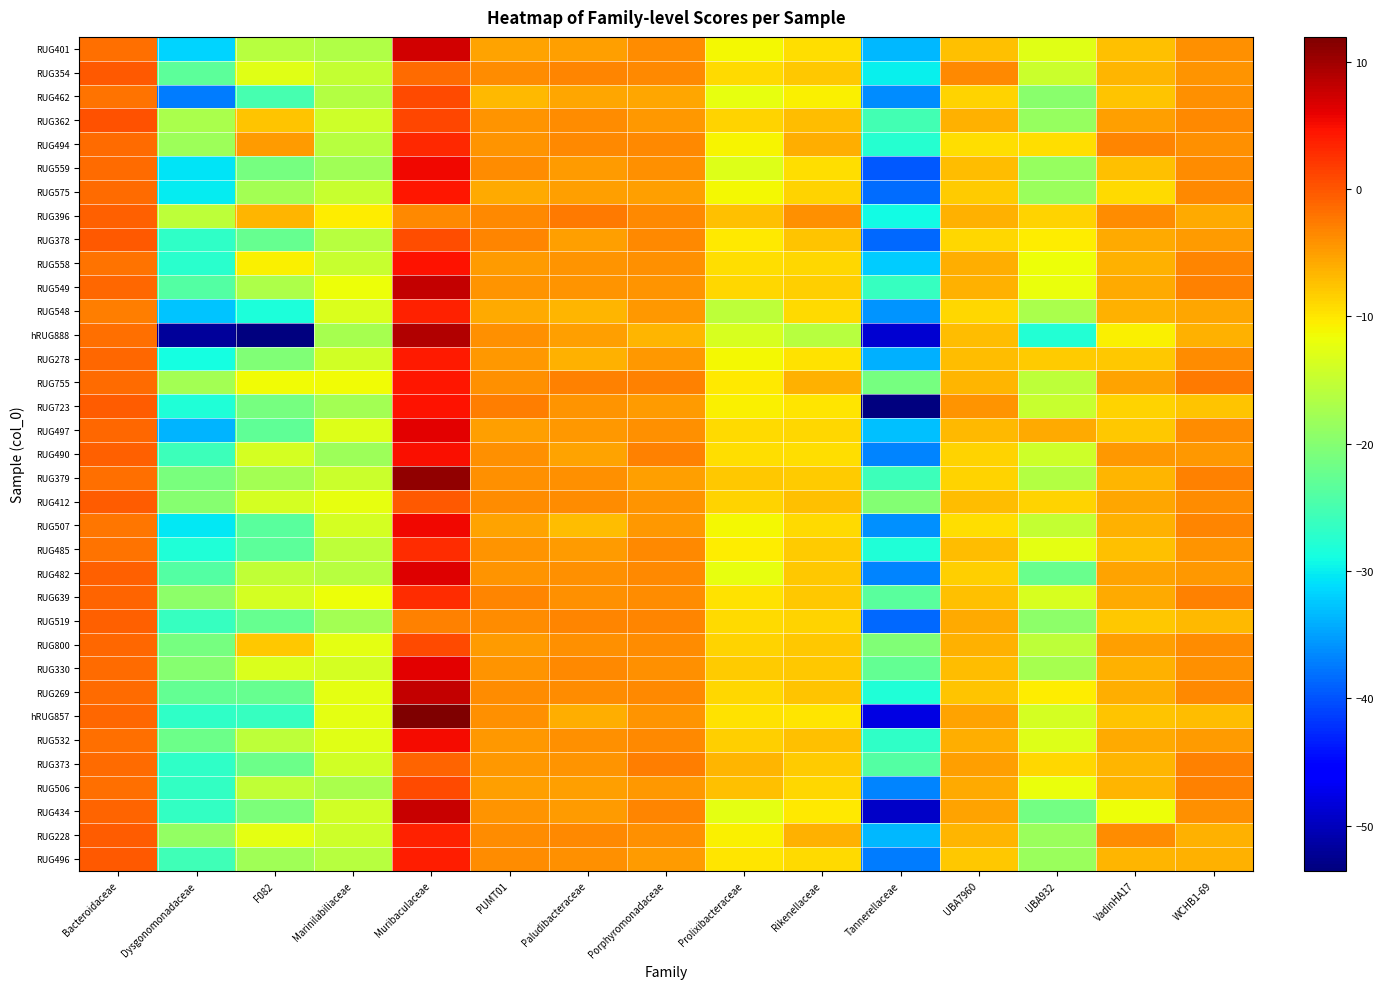

At which category does the chart reach its peak across all series?

Muribaculaceae